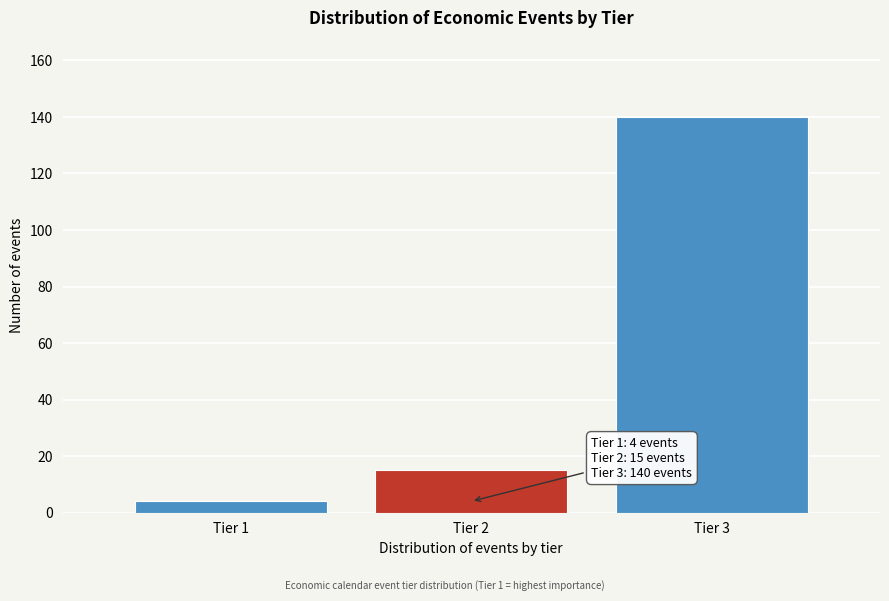

Reading left to right, extract all data points from this chart.

4	15	140